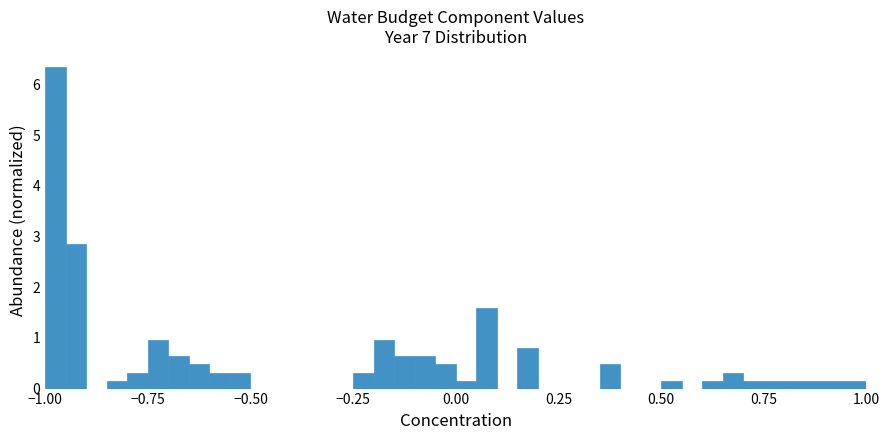

Read against the x-axis, roughly where is the centre of the tallest bar?

-0.95